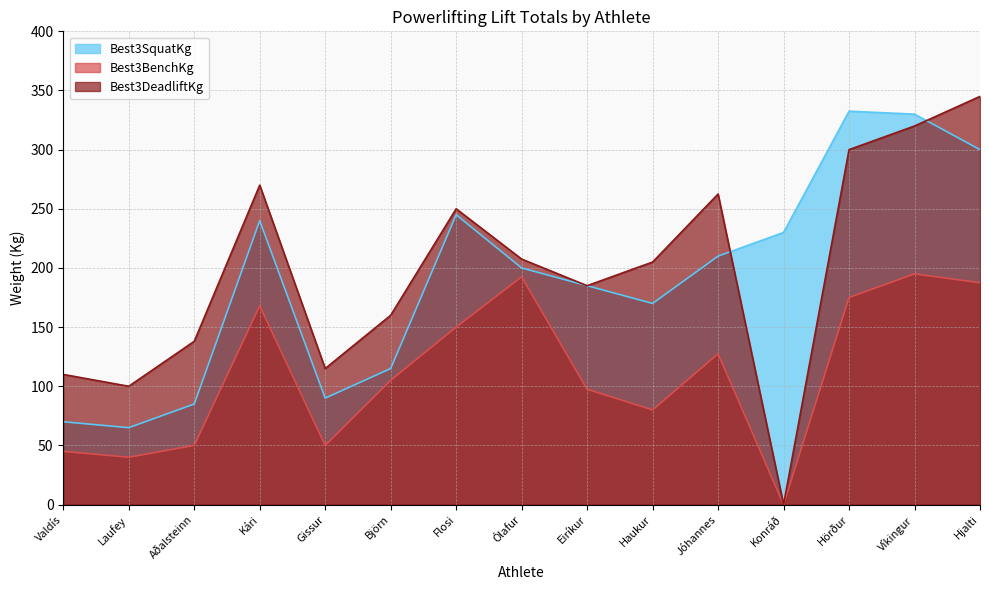

Reading left to right, what are all the values shown in this chart?

Best3SquatKg: 70.0	65.0	85.0	240.0	90.0	115.0	245.0	200.0	185.0	170.0	210.0	230.0	332.5	330.0	300.0
Best3BenchKg: 45.0	40.0	50.0	168.0	50.0	105.0	150.0	192.5	97.5	80.0	127.5	0.0	175.0	195.0	187.5
Best3DeadliftKg: 110.0	100.0	138.0	270.0	115.0	160.0	250.0	207.5	185.0	205.0	262.5	0.0	300.0	320.0	345.0